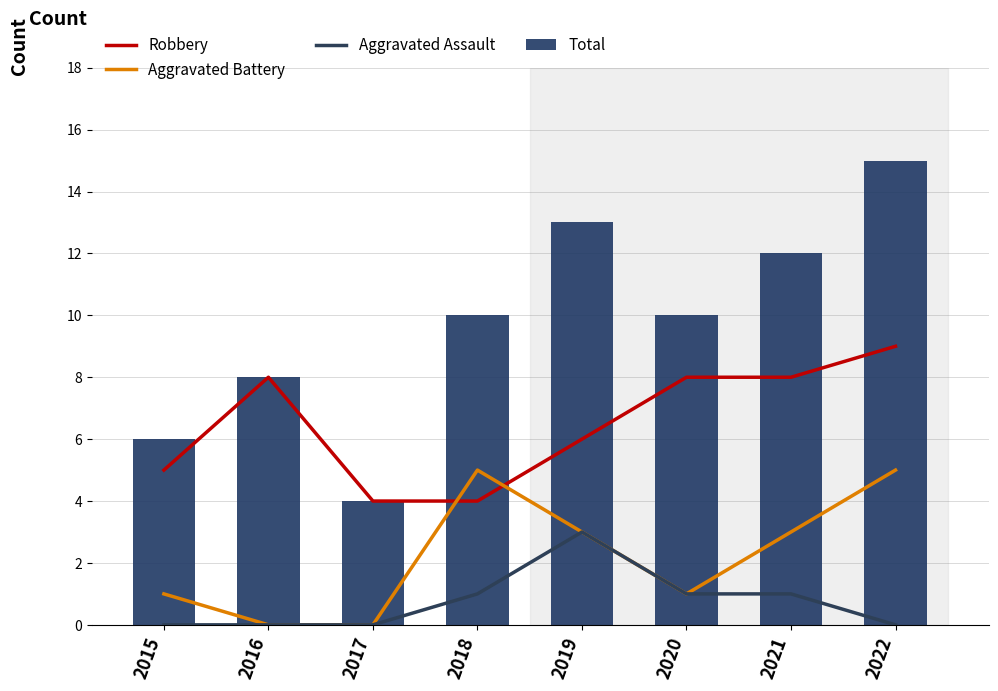

Reading left to right, transcribe all the data shown in this chart.

Robbery: 5	8	4	4	6	8	8	9
Aggravated Battery: 1	0	0	5	3	1	3	5
Aggravated Assault: 0	0	0	1	3	1	1	0
Total: 6	8	4	10	13	10	12	15